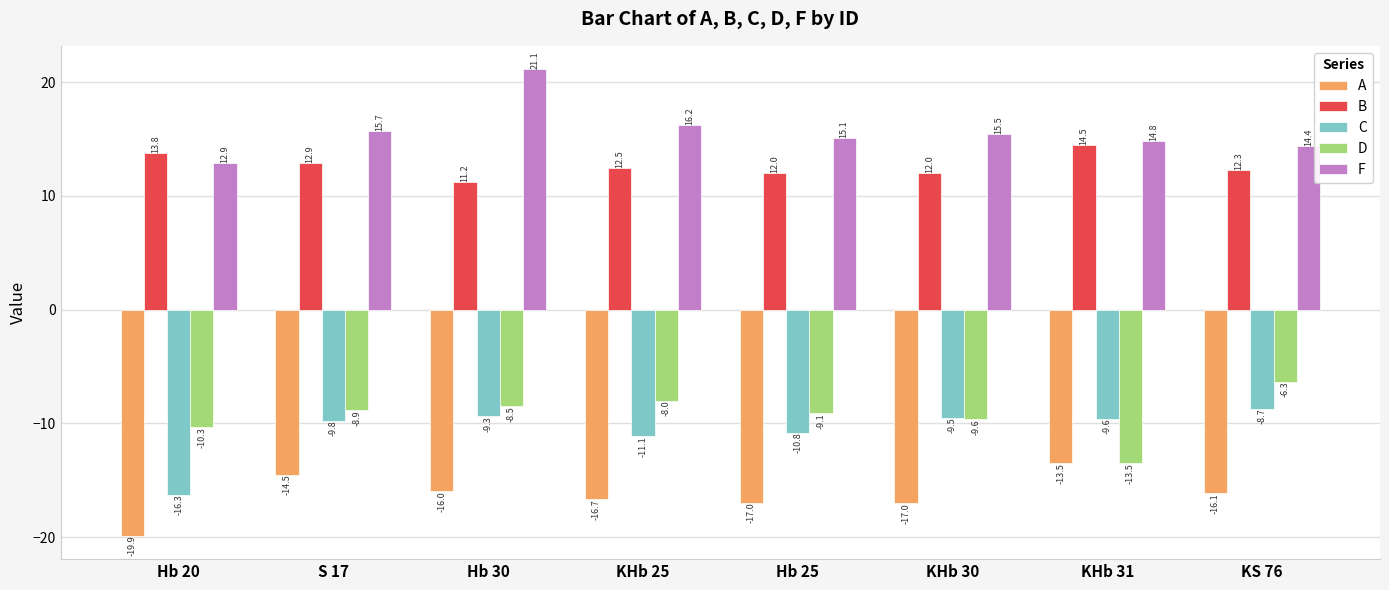

How many data points in F are above 15?

5